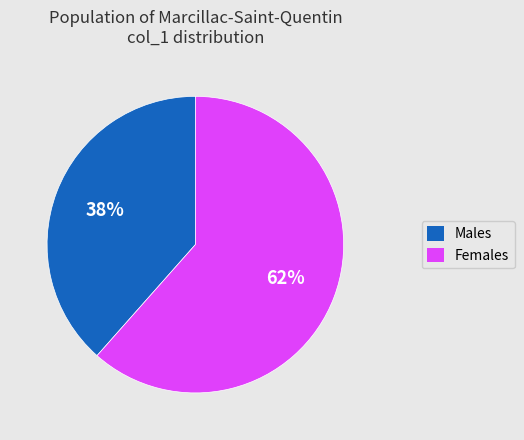

The Females slice represents 62% of the pie. True or false?

True